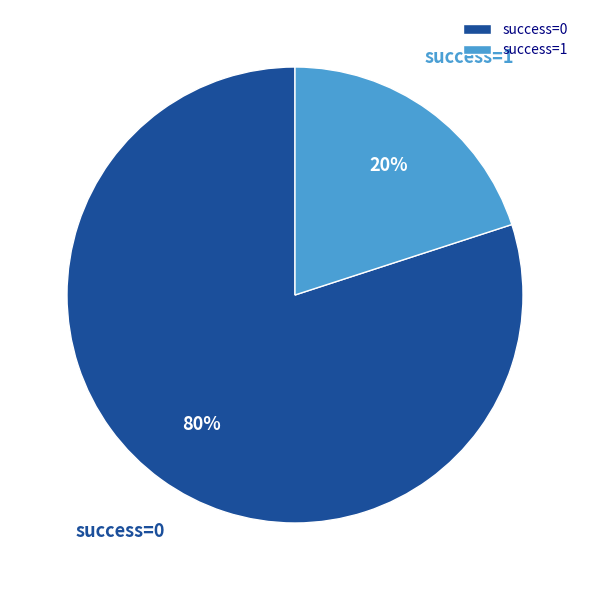

What is the ratio of the value at success=0 to the value at success=1?

4.0